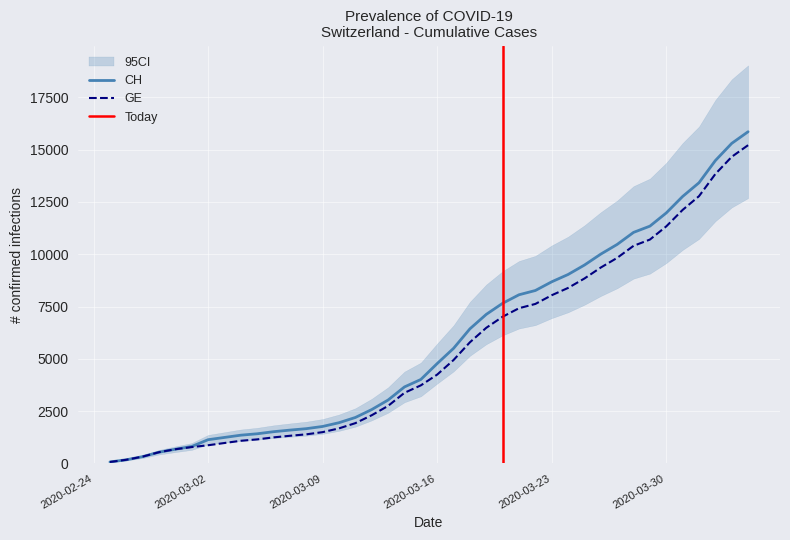

The CH series shows 11971 at 2020-03-30. True or false?

True